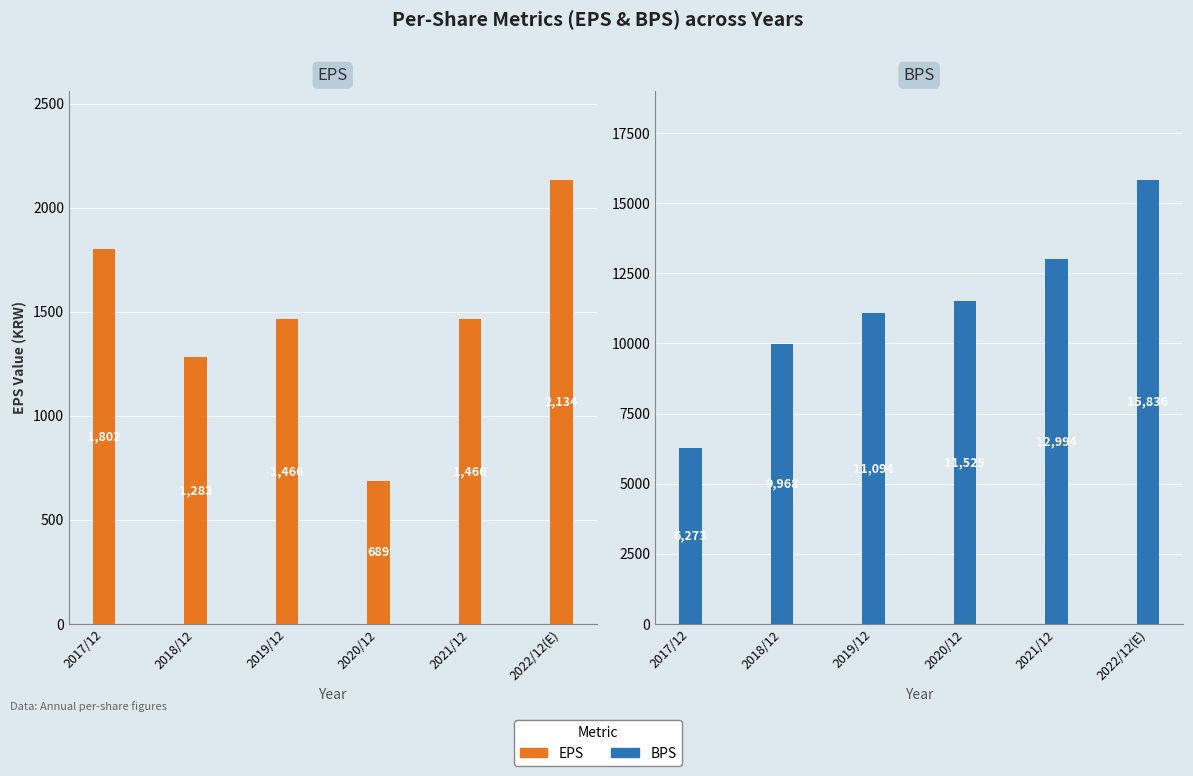

Reading right to left, extract all data points from this chart.

EPS: 2134	1466	689	1466	1283	1802
BPS: 15836	12994	11525	11094	9968	6273